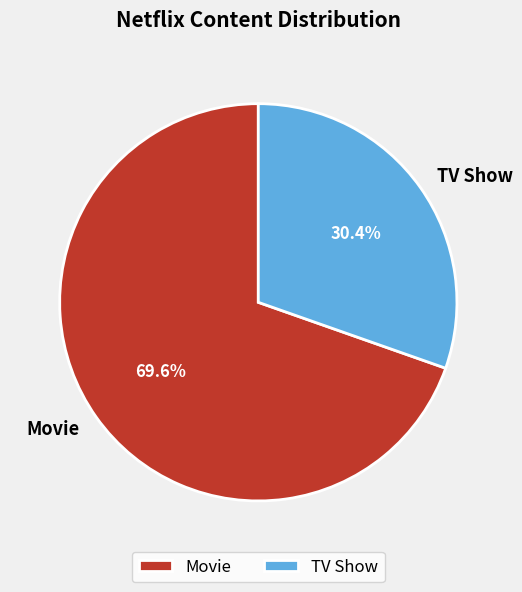

Rank the categories by value from highest to lowest.

Movie, TV Show